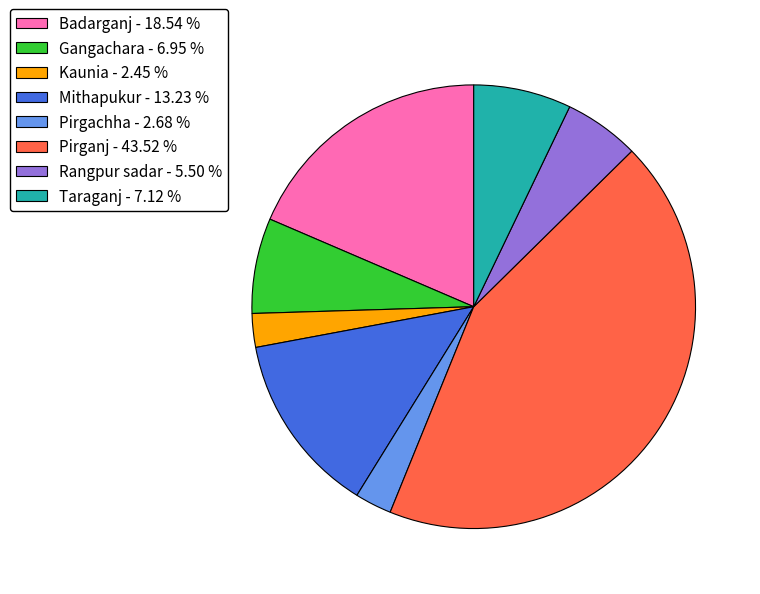

The Badarganj slice represents 25% of the pie. True or false?

False